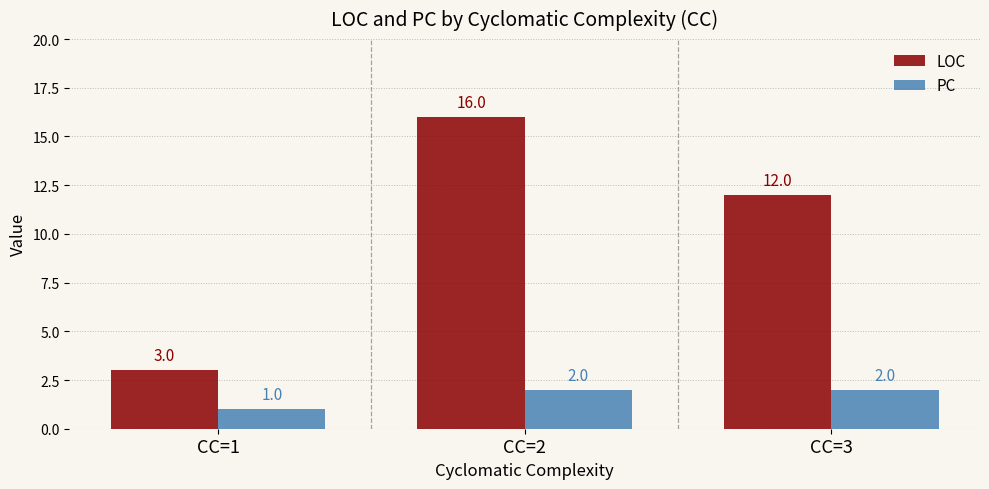

The value of PC at CC=3 is 3. True or false?

False